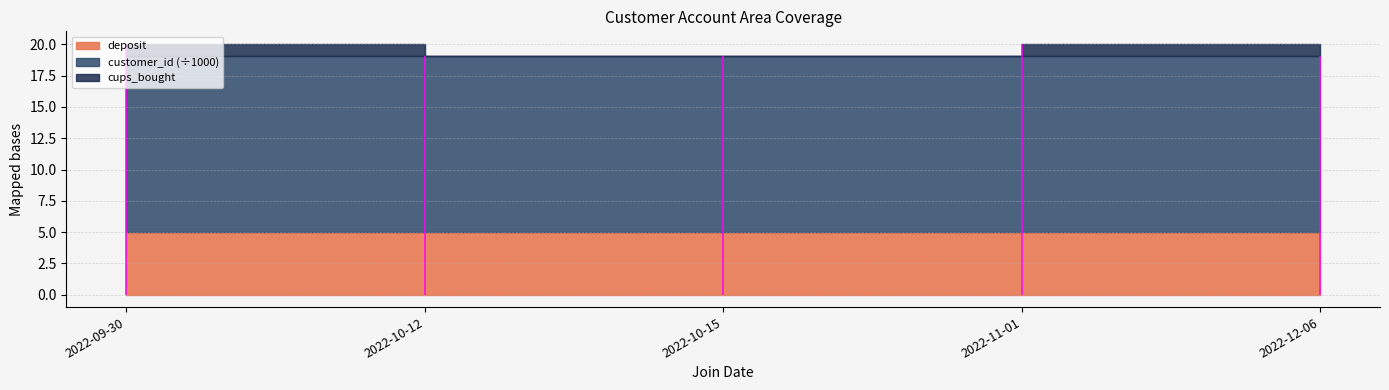

Where is cups_bought nearest to the value 0?

2022-10-12